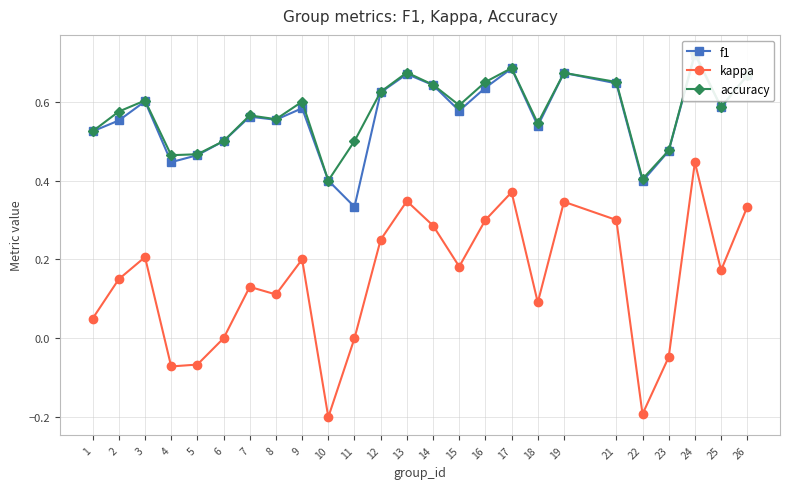

The value of accuracy at 26 is 0.7. True or false?

True